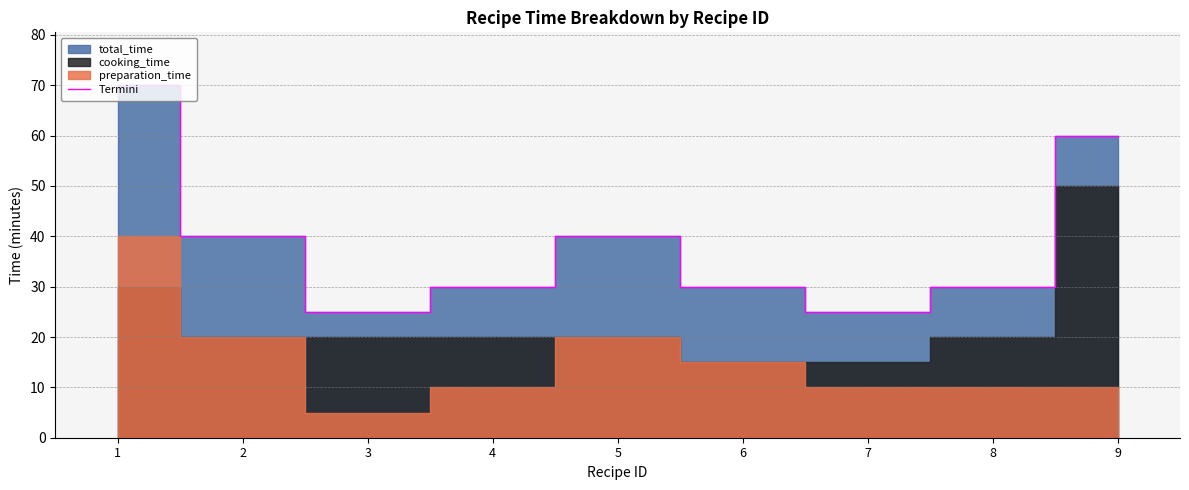

Reading left to right, list all the values displayed in this chart.

70	40	25	30	40	30	25	30	60